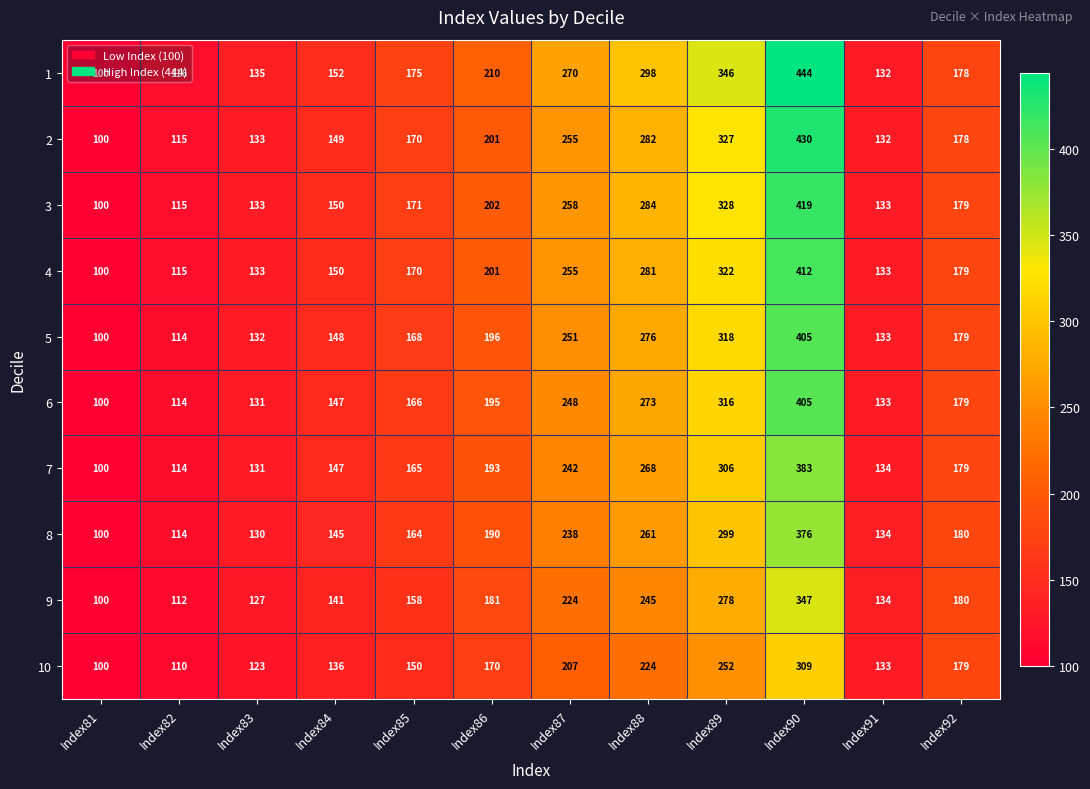

List the labels in order of 5 value, largest first.

Index90, Index89, Index88, Index87, Index86, Index92, Index85, Index84, Index91, Index83, Index82, Index81